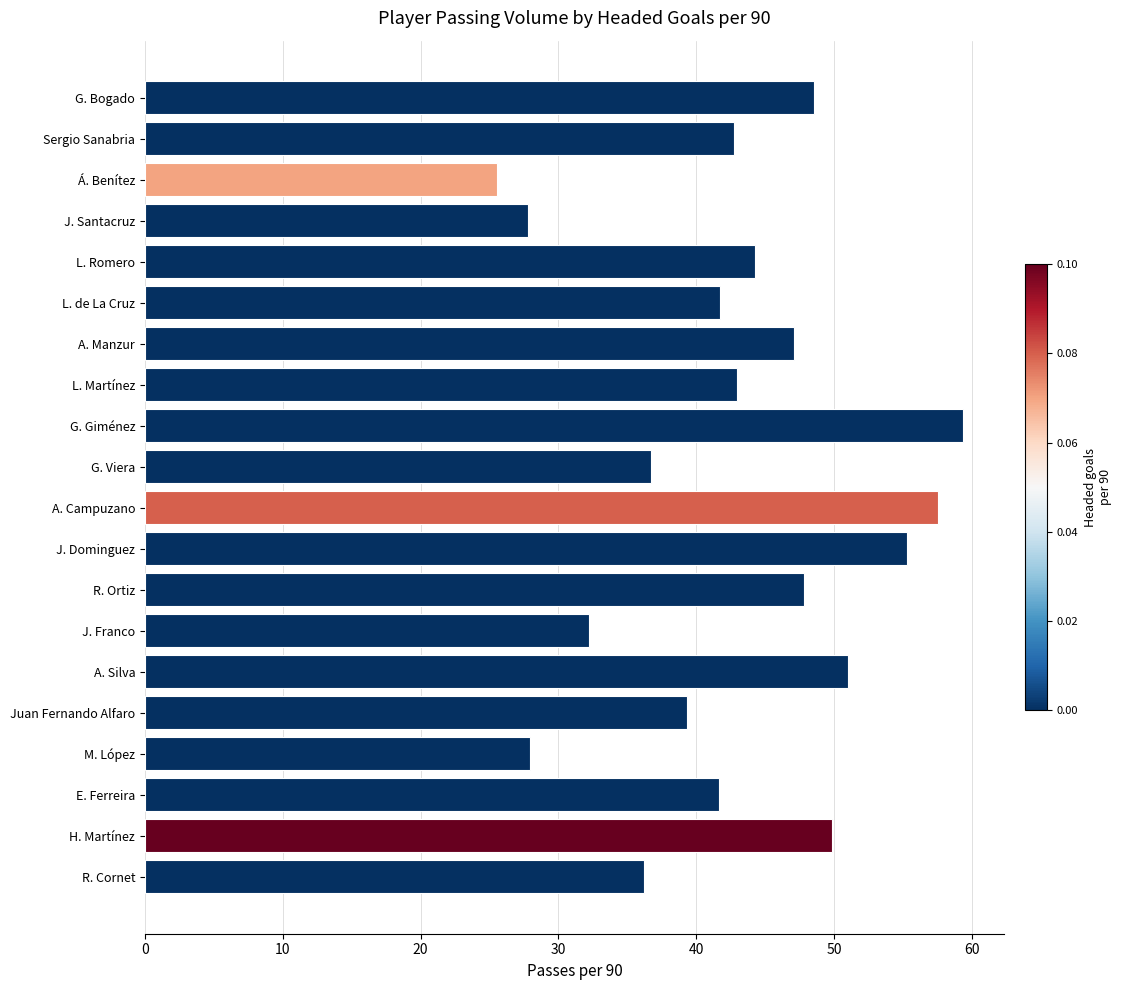

Approximately how many times larger is the value at Juan Fernando Alfaro compared to L. de La Cruz?

0.9